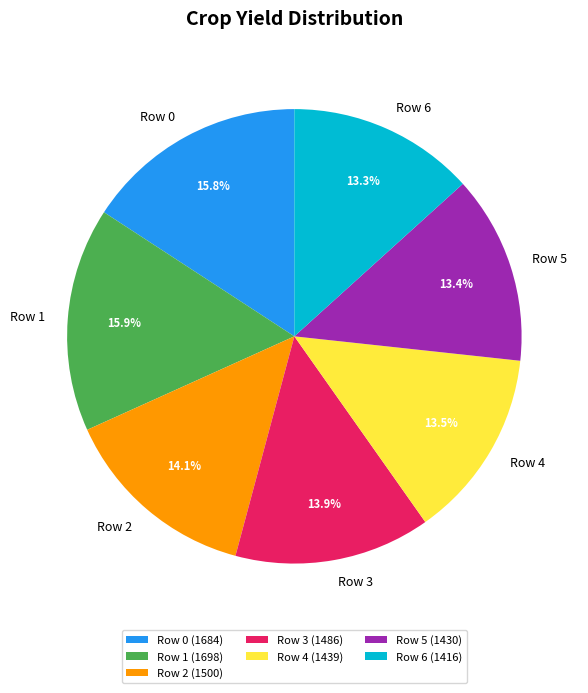

What percentage is the Row 3 slice, to the nearest percent?

14%